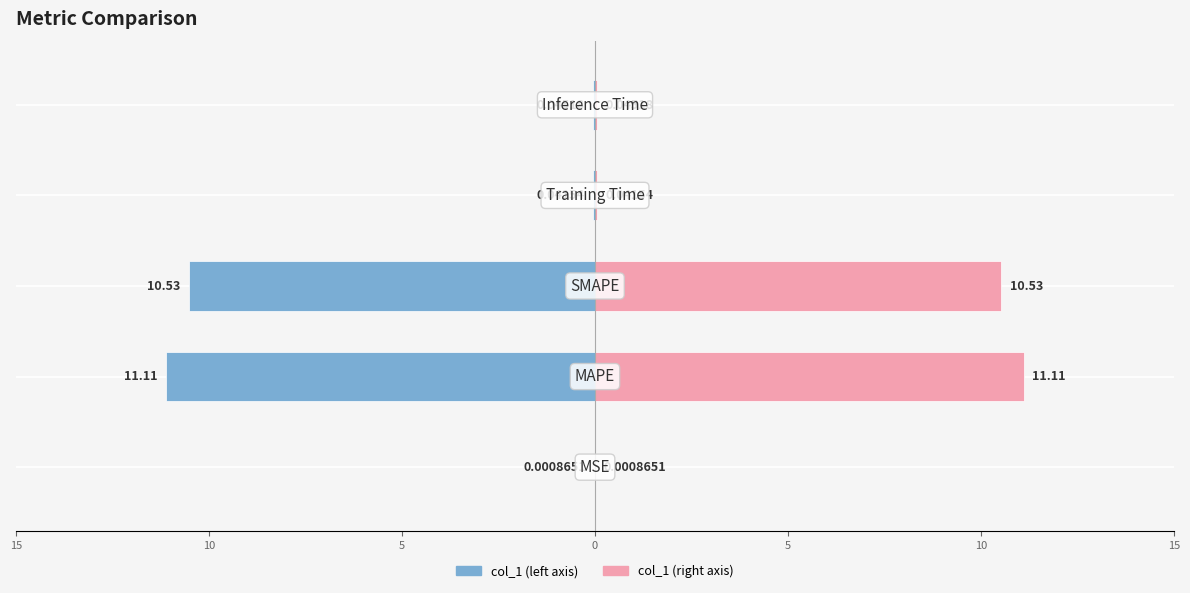

What is the average value of the col_1 (right) series?

4.3